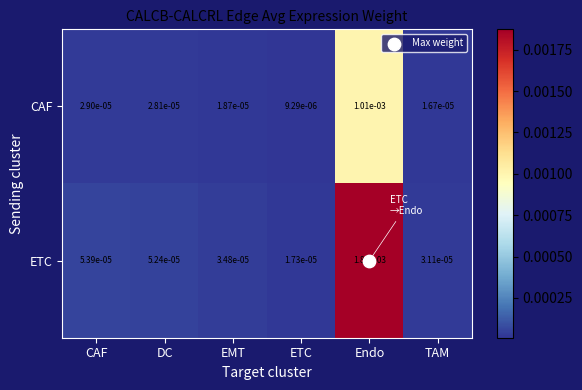

Which label corresponds to the smallest value in the chart?

ETC